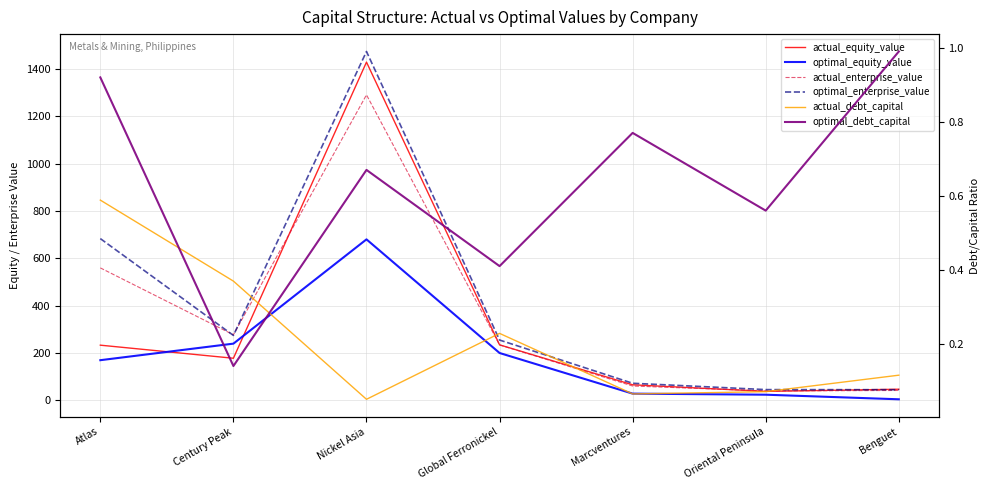

Where does the optimal_enterprise_value series first go above 254?

Atlas